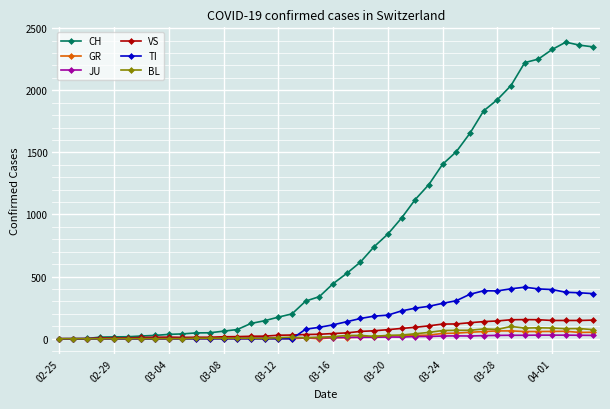

How many data points in GR are less than 9?

20